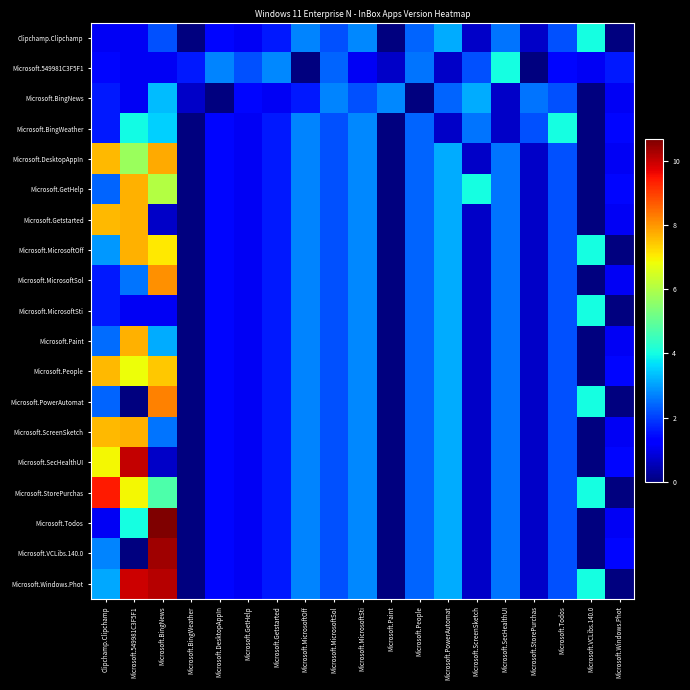

At how many categories does at least one series exceed 7?

3